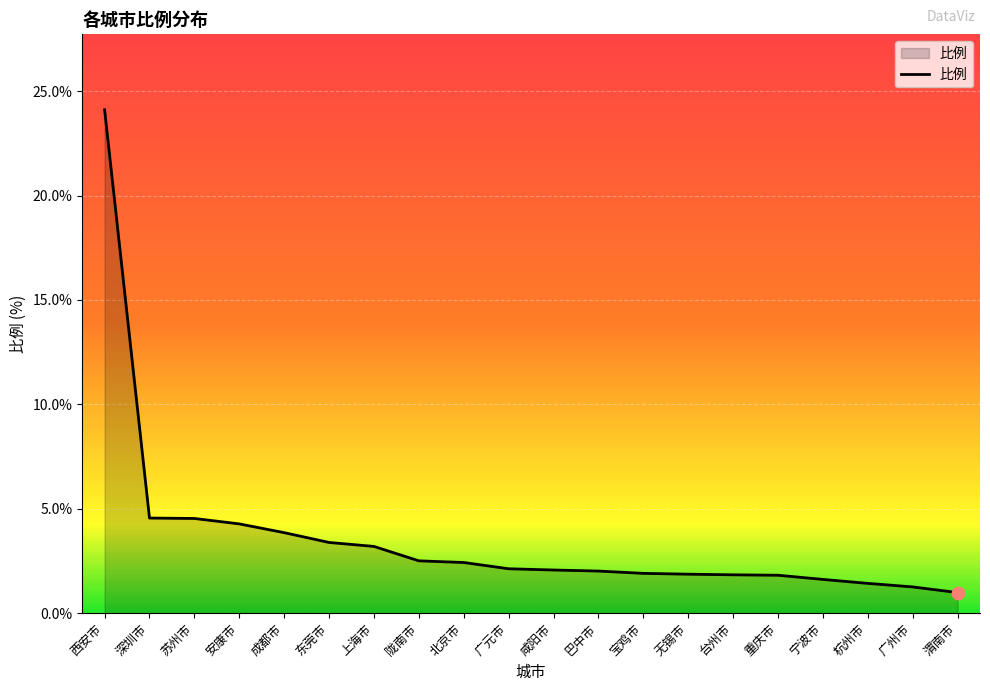

What is the change in value from 西安市 to 宁波市?

-22.5